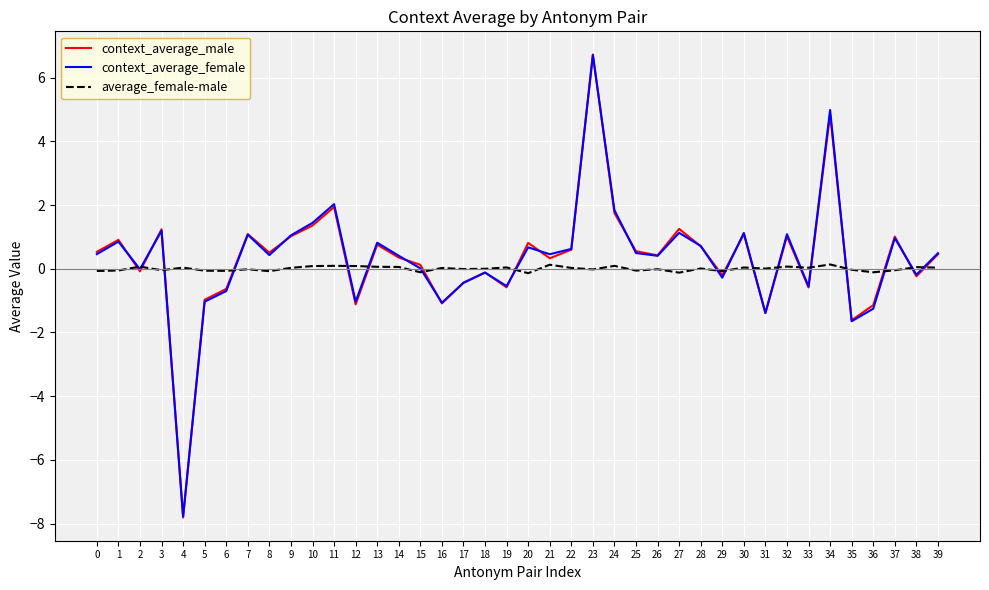

What is the difference between the context_average_female values at 0 and 20?

0.2